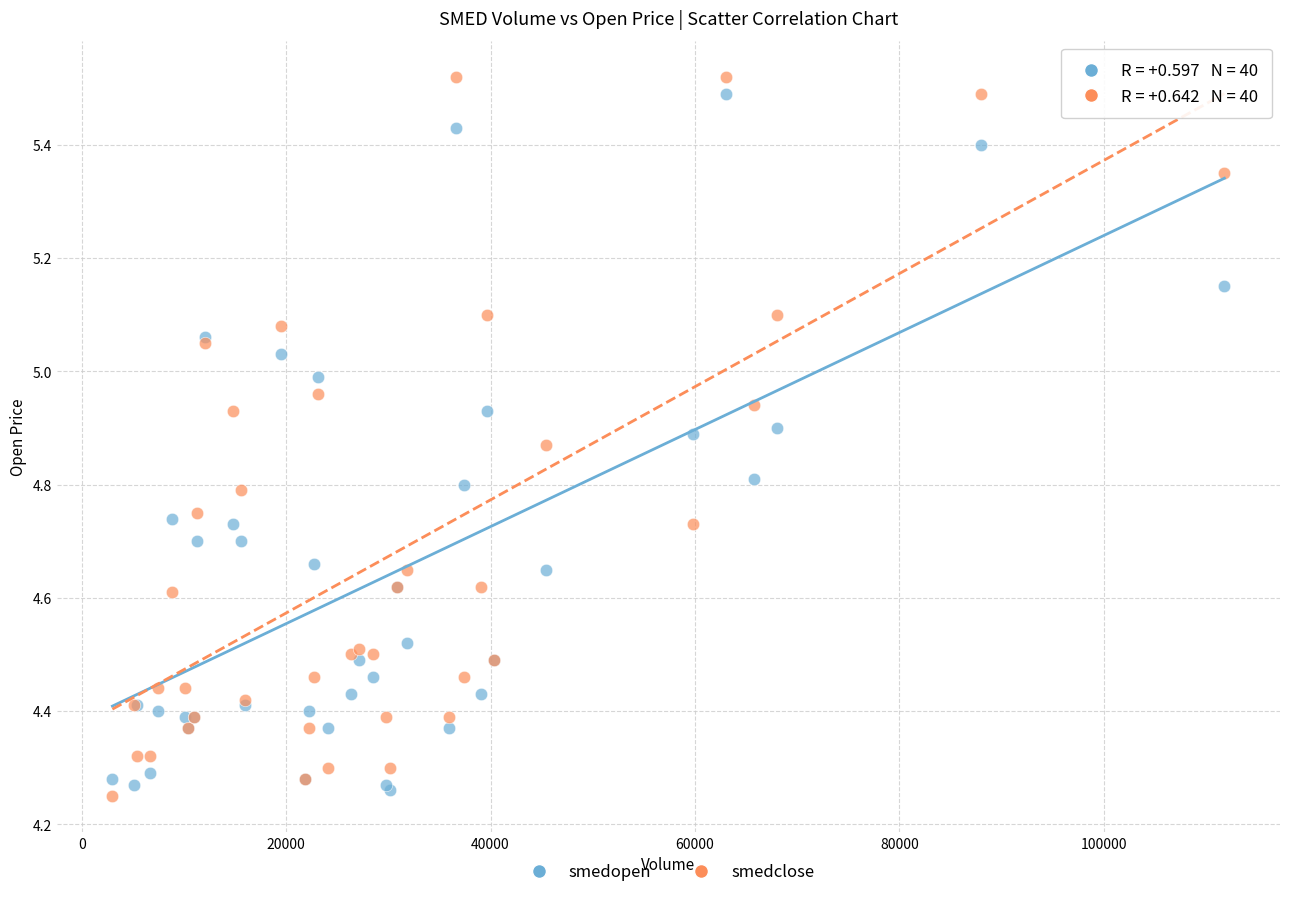

What is the X range (max minus min) for the scatter plot?

108800.0